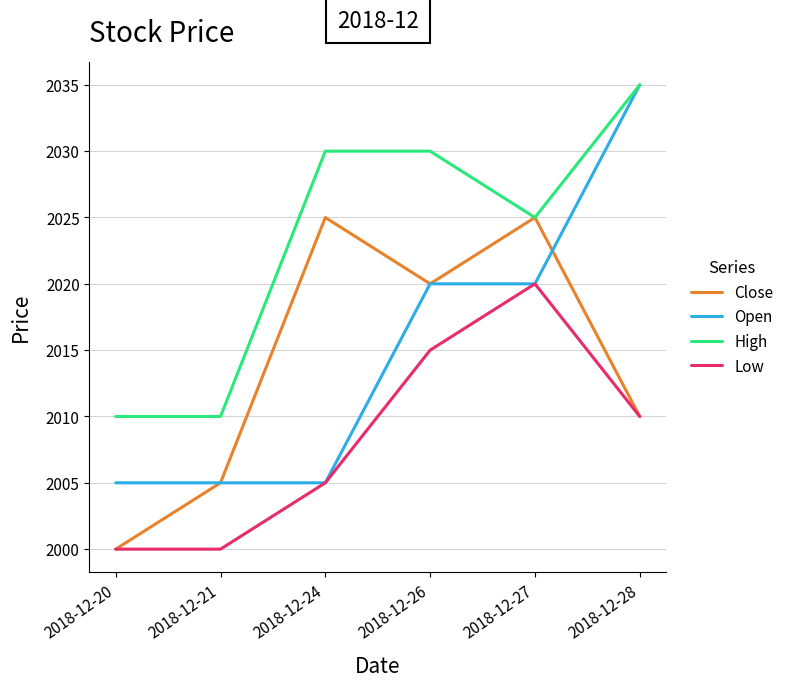

What is the spread (max minus min) of values at 2018-12-26?

15